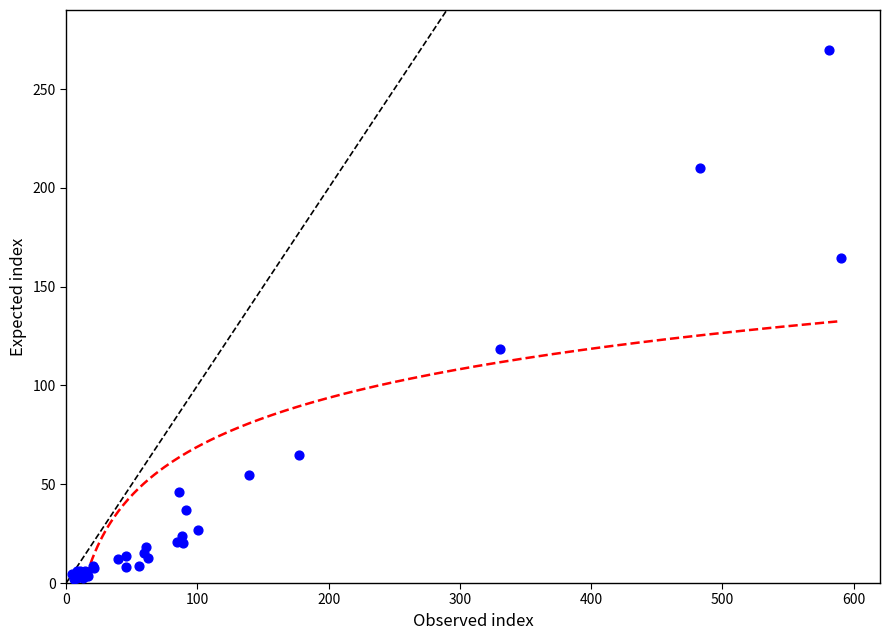

What Y value in the scatter plot is closest to 136?

118.5